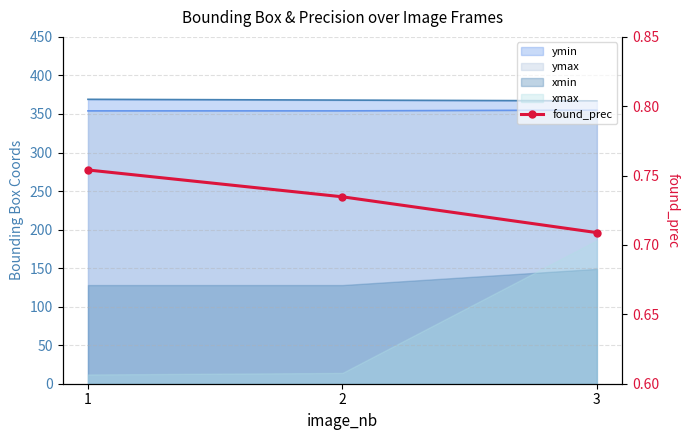

Reading left to right, extract all data points from this chart.

0.8	0.7	0.7